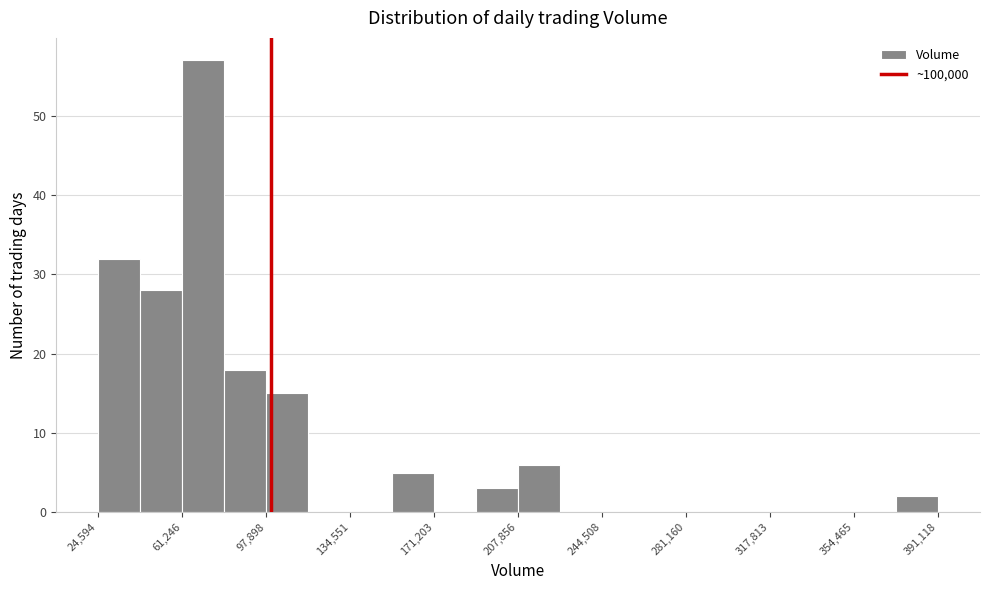

Around what value on the x-axis is the tallest bar? Give the approximate position of its centre, as read against the axis.

70000